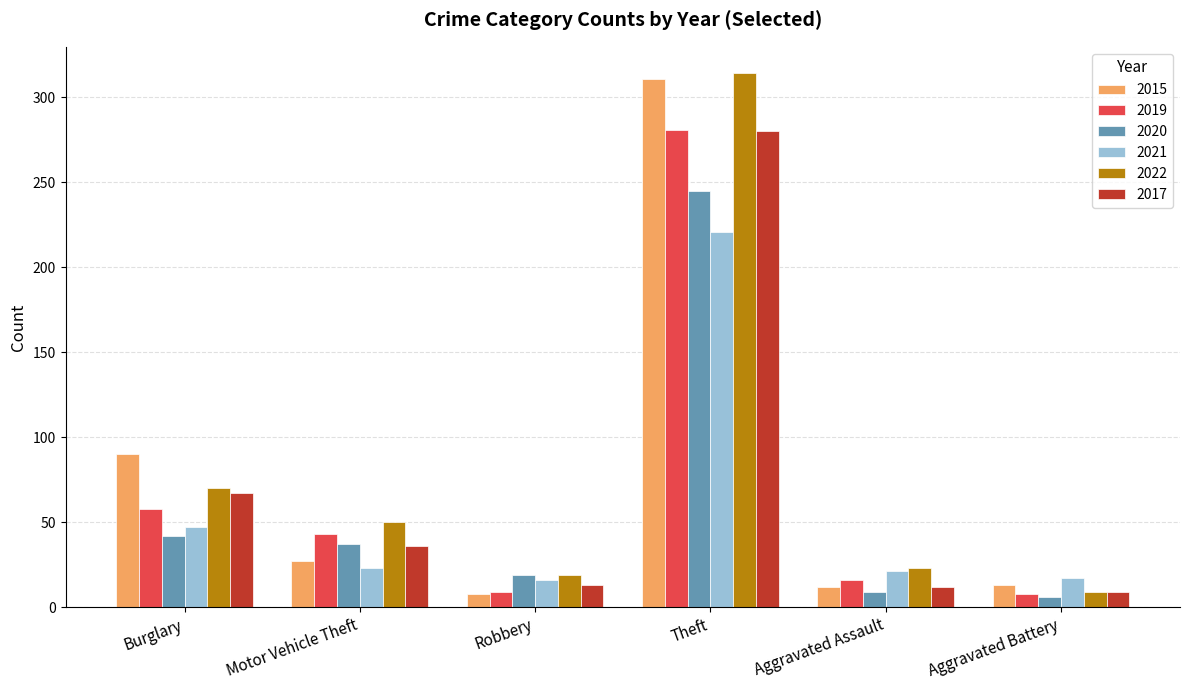

What are all the series names shown in the legend?

2015, 2019, 2020, 2021, 2022, 2017